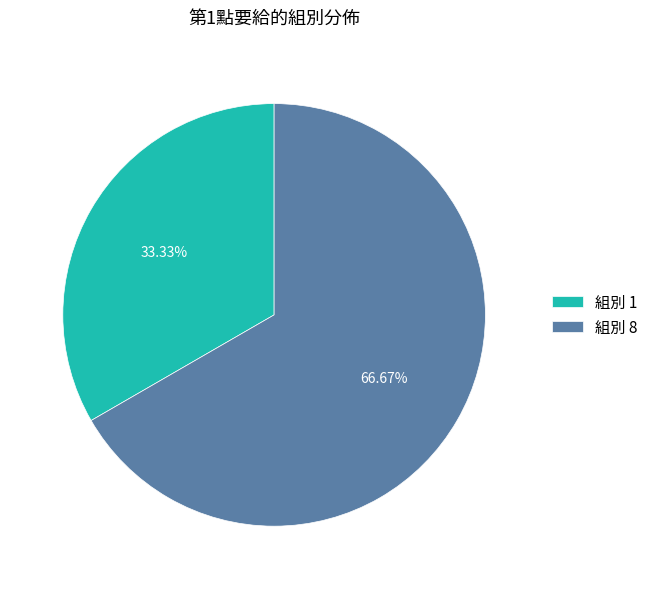

Which category has the biggest portion of the pie?

組別 8